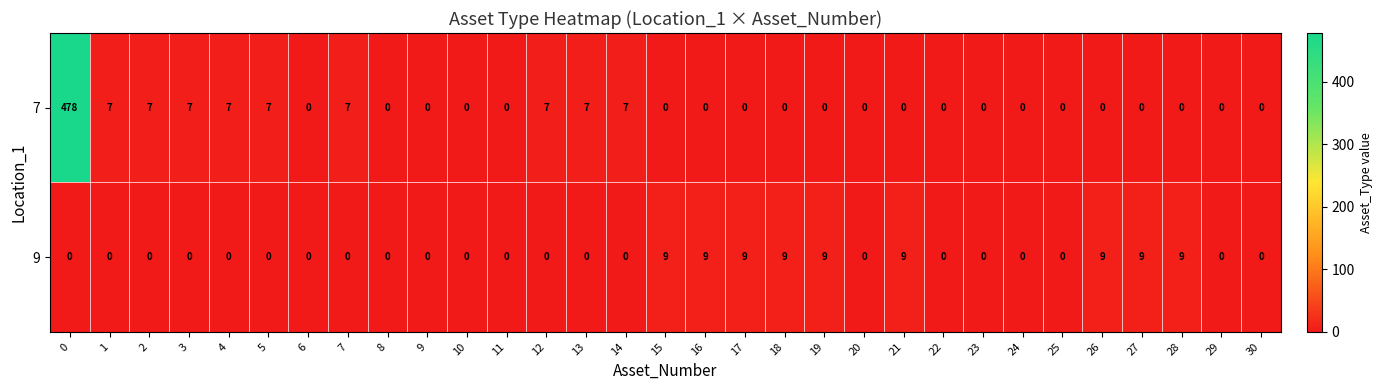

At 26, list the series in order from largest to smallest.

row_1, row_0